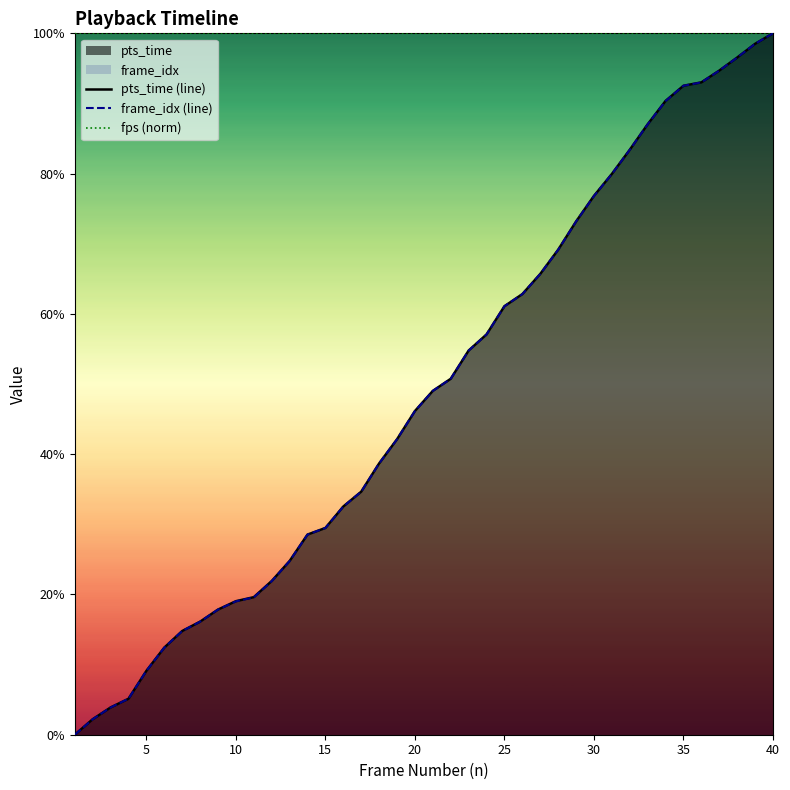

The fps (norm) series shows 100.0 at 5. True or false?

True